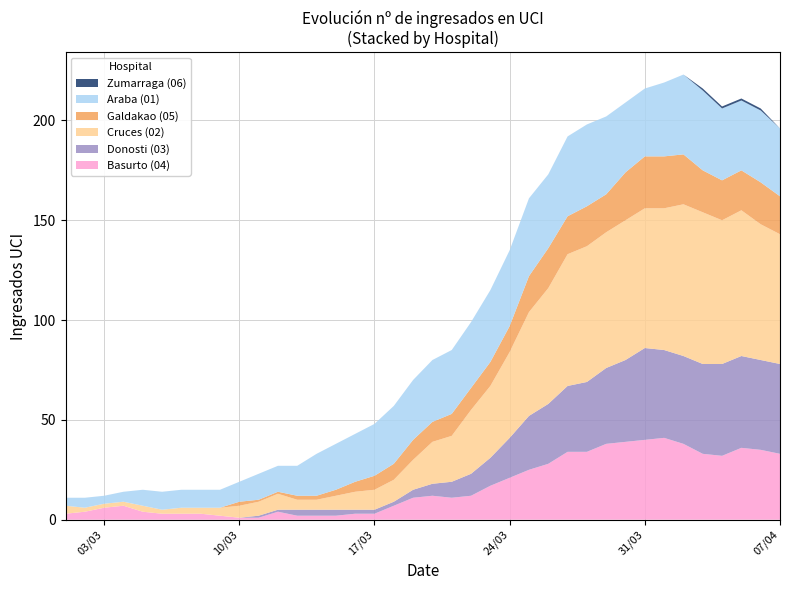

Reading left to right, transcribe all the data shown in this chart.

Basurto (04): 01/03/2020=3	02/03/2020=4	03/03/2020=6	04/03/2020=7	05/03/2020=4	06/03/2020=3	07/03/2020=3	08/03/2020=3	09/03/2020=2	10/03/2020=1	11/03/2020=1	12/03/2020=4	13/03/2020=2	14/03/2020=2	15/03/2020=2	16/03/2020=3	17/03/2020=3	18/03/2020=7	19/03/2020=11	20/03/2020=12	21/03/2020=11	22/03/2020=12	23/03/2020=17	24/03/2020=21	25/03/2020=25	26/03/2020=28	27/03/2020=34	28/03/2020=34	29/03/2020=38	30/03/2020=39	31/03/2020=40	01/04/2020=41	02/04/2020=38	03/04/2020=33	04/04/2020=32	05/04/2020=36	06/04/2020=35	07/04/2020=33
Donosti (03): 01/03/2020=0	02/03/2020=0	03/03/2020=0	04/03/2020=0	05/03/2020=0	06/03/2020=0	07/03/2020=0	08/03/2020=0	09/03/2020=0	10/03/2020=0	11/03/2020=1	12/03/2020=1	13/03/2020=3	14/03/2020=3	15/03/2020=3	16/03/2020=2	17/03/2020=2	18/03/2020=2	19/03/2020=4	20/03/2020=6	21/03/2020=8	22/03/2020=11	23/03/2020=14	24/03/2020=20	25/03/2020=27	26/03/2020=30	27/03/2020=33	28/03/2020=35	29/03/2020=38	30/03/2020=41	31/03/2020=46	01/04/2020=44	02/04/2020=44	03/04/2020=45	04/04/2020=46	05/04/2020=46	06/04/2020=45	07/04/2020=45
Cruces (02): 01/03/2020=4	02/03/2020=2	03/03/2020=2	04/03/2020=2	05/03/2020=3	06/03/2020=2	07/03/2020=3	08/03/2020=3	09/03/2020=4	10/03/2020=6	11/03/2020=7	12/03/2020=8	13/03/2020=5	14/03/2020=5	15/03/2020=7	16/03/2020=9	17/03/2020=10	18/03/2020=11	19/03/2020=15	20/03/2020=21	21/03/2020=23	22/03/2020=32	23/03/2020=36	24/03/2020=43	25/03/2020=52	26/03/2020=58	27/03/2020=66	28/03/2020=68	29/03/2020=68	30/03/2020=70	31/03/2020=70	01/04/2020=71	02/04/2020=76	03/04/2020=76	04/04/2020=72	05/04/2020=73	06/04/2020=68	07/04/2020=65
Galdakao (05): 01/03/2020=0	02/03/2020=0	03/03/2020=0	04/03/2020=0	05/03/2020=0	06/03/2020=0	07/03/2020=0	08/03/2020=0	09/03/2020=0	10/03/2020=2	11/03/2020=1	12/03/2020=1	13/03/2020=2	14/03/2020=2	15/03/2020=3	16/03/2020=5	17/03/2020=7	18/03/2020=8	19/03/2020=10	20/03/2020=10	21/03/2020=11	22/03/2020=11	23/03/2020=12	24/03/2020=13	25/03/2020=18	26/03/2020=20	27/03/2020=19	28/03/2020=20	29/03/2020=19	30/03/2020=24	31/03/2020=26	01/04/2020=26	02/04/2020=25	03/04/2020=21	04/04/2020=20	05/04/2020=20	06/04/2020=21	07/04/2020=19
Araba (01): 01/03/2020=4	02/03/2020=5	03/03/2020=4	04/03/2020=5	05/03/2020=8	06/03/2020=9	07/03/2020=9	08/03/2020=9	09/03/2020=9	10/03/2020=10	11/03/2020=13	12/03/2020=13	13/03/2020=15	14/03/2020=21	15/03/2020=23	16/03/2020=24	17/03/2020=26	18/03/2020=29	19/03/2020=30	20/03/2020=31	21/03/2020=32	22/03/2020=33	23/03/2020=36	24/03/2020=38	25/03/2020=39	26/03/2020=37	27/03/2020=40	28/03/2020=41	29/03/2020=39	30/03/2020=35	31/03/2020=34	01/04/2020=37	02/04/2020=40	03/04/2020=40	04/04/2020=36	05/04/2020=35	06/04/2020=36	07/04/2020=34
Zumarraga (06): 01/03/2020=0	02/03/2020=0	03/03/2020=0	04/03/2020=0	05/03/2020=0	06/03/2020=0	07/03/2020=0	08/03/2020=0	09/03/2020=0	10/03/2020=0	11/03/2020=0	12/03/2020=0	13/03/2020=0	14/03/2020=0	15/03/2020=0	16/03/2020=0	17/03/2020=0	18/03/2020=0	19/03/2020=0	20/03/2020=0	21/03/2020=0	22/03/2020=0	23/03/2020=0	24/03/2020=0	25/03/2020=0	26/03/2020=0	27/03/2020=0	28/03/2020=0	29/03/2020=0	30/03/2020=0	31/03/2020=0	01/04/2020=0	02/04/2020=0	03/04/2020=1	04/04/2020=1	05/04/2020=1	06/04/2020=1	07/04/2020=0